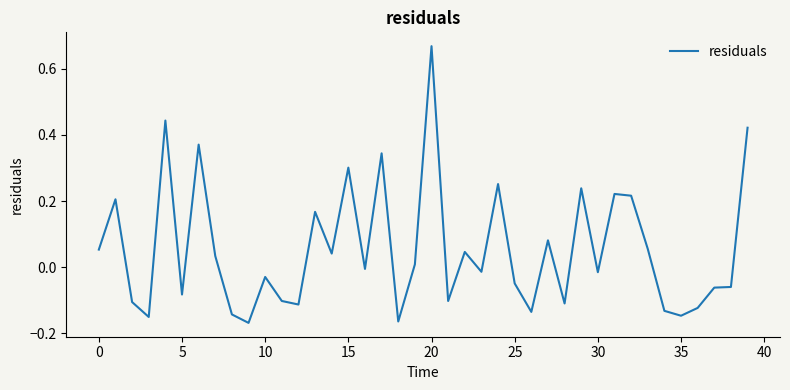

Count the number of values greater than 0.

19